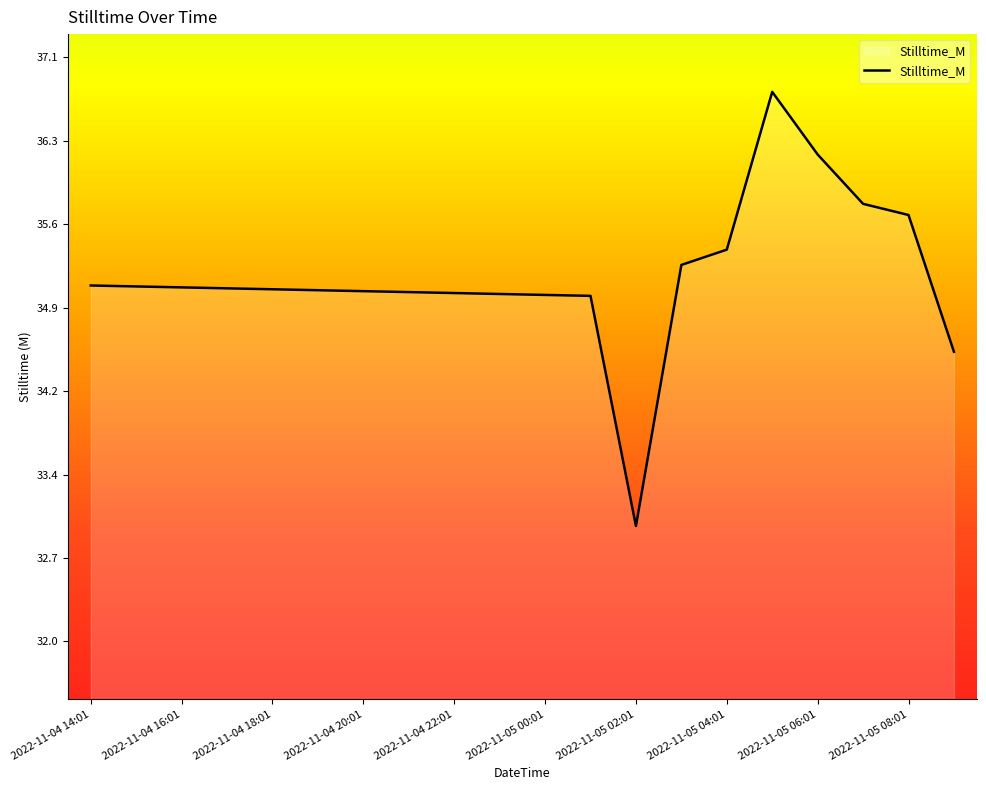

What is the minimum value shown in the chart?

33.0